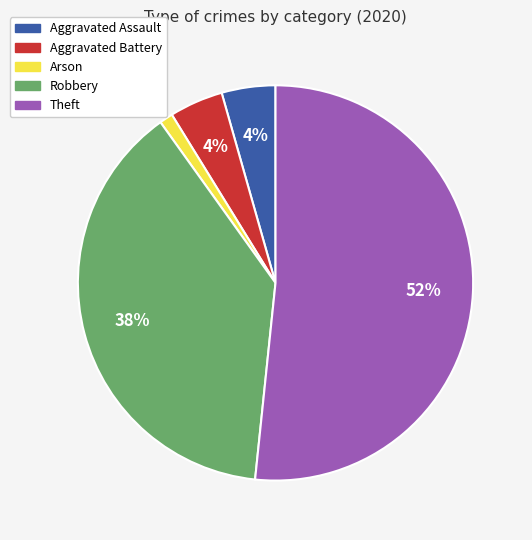

Is it true that Theft is 61% of the pie?

False